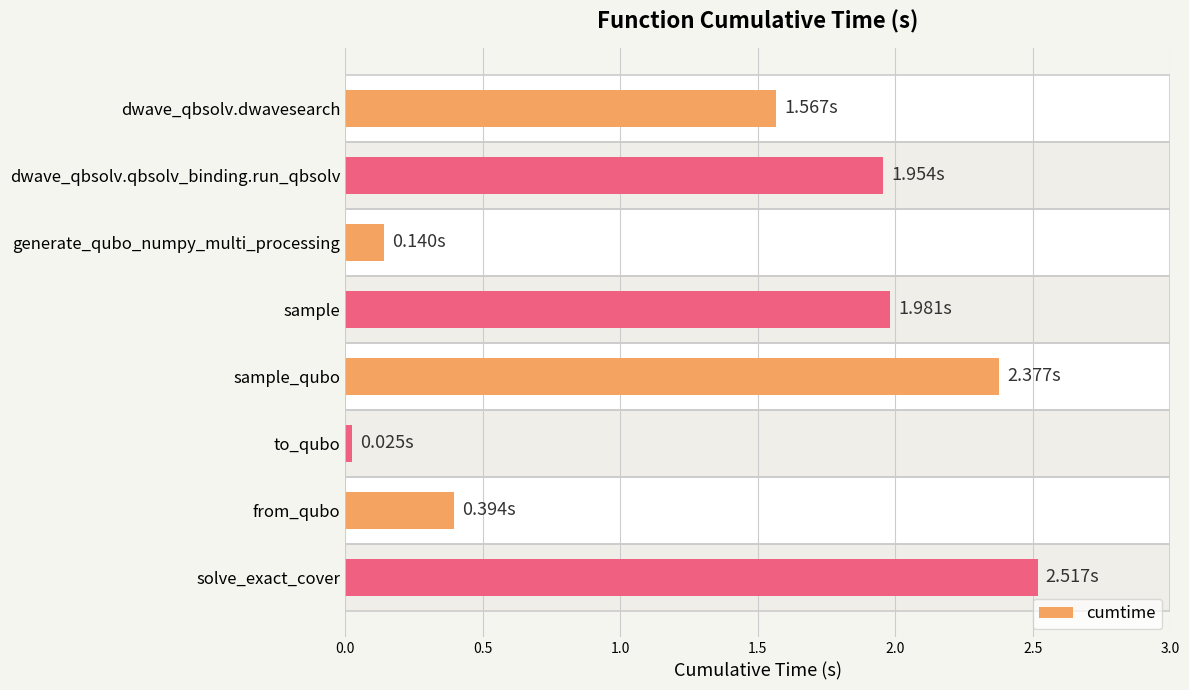

What is the change in value from dwave_qbsolv.dwavesearch to dwave_qbsolv.qbsolv_binding.run_qbsolv?

+0.4